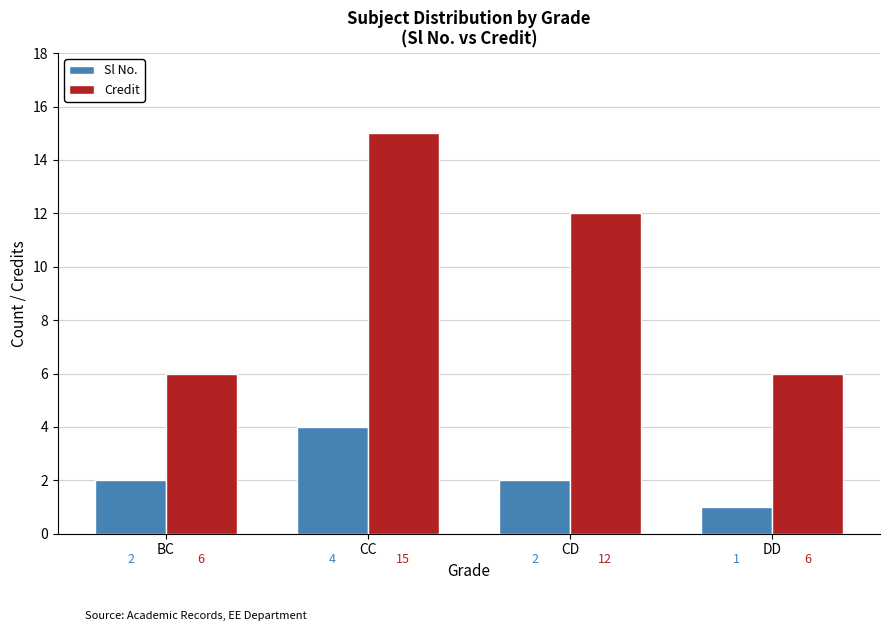

Reading left to right, transcribe all the data shown in this chart.

Sl No.: BC=2	CC=4	CD=2	DD=1
Credit: BC=6	CC=15	CD=12	DD=6